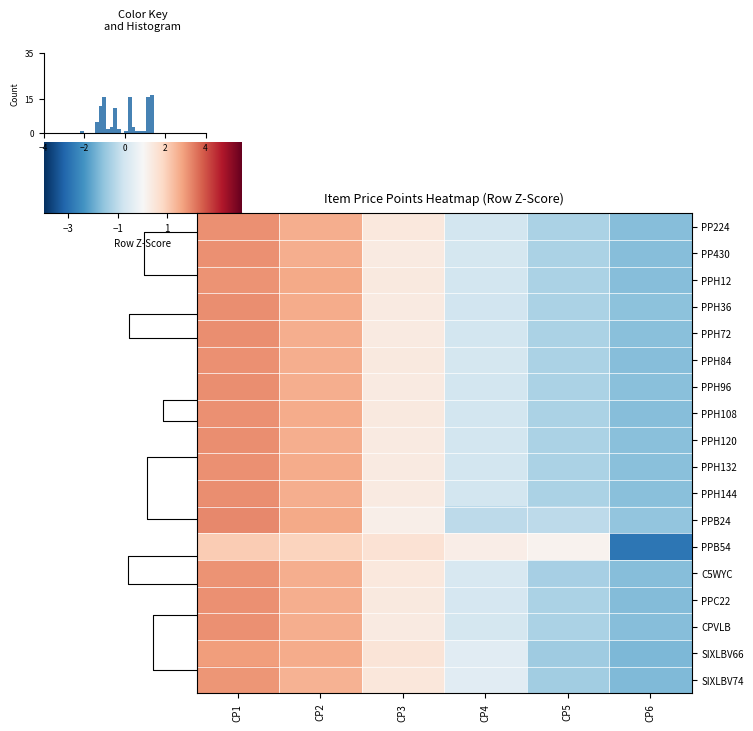

How many categories are shown in the chart?

6